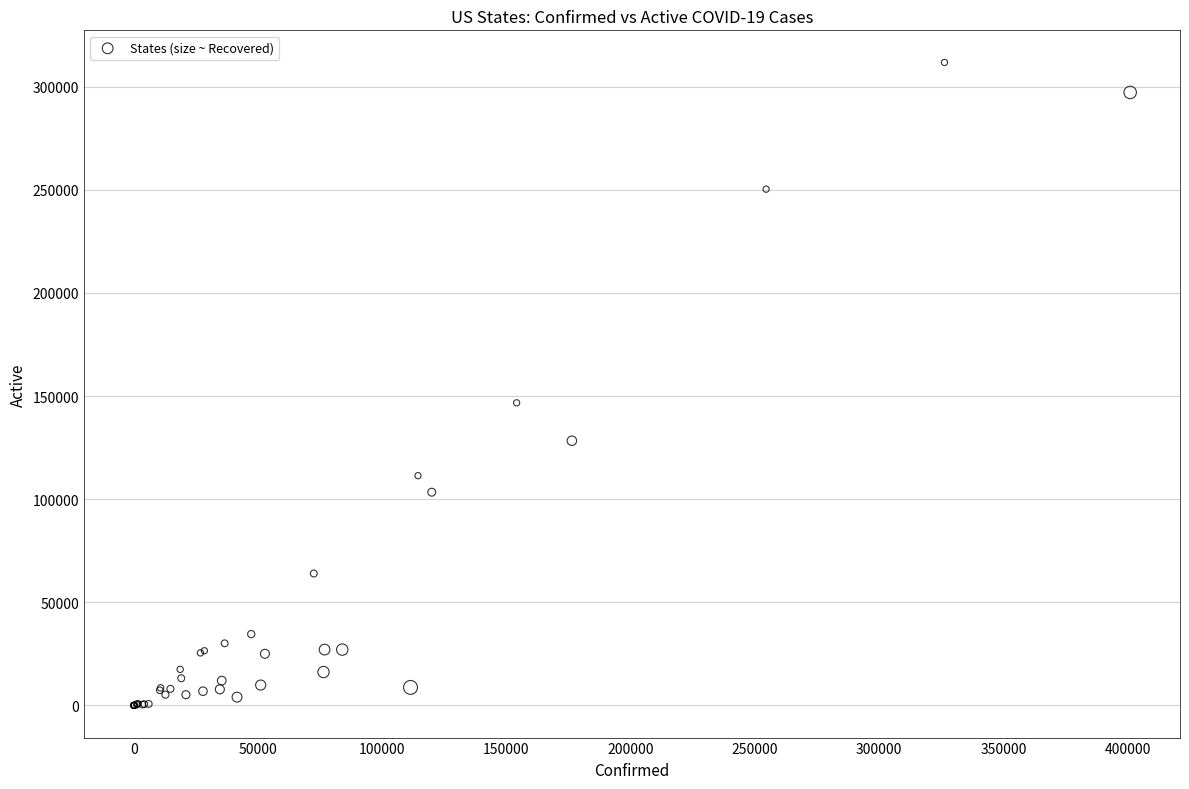

What Y value in the scatter plot is closest to 155867?

146725